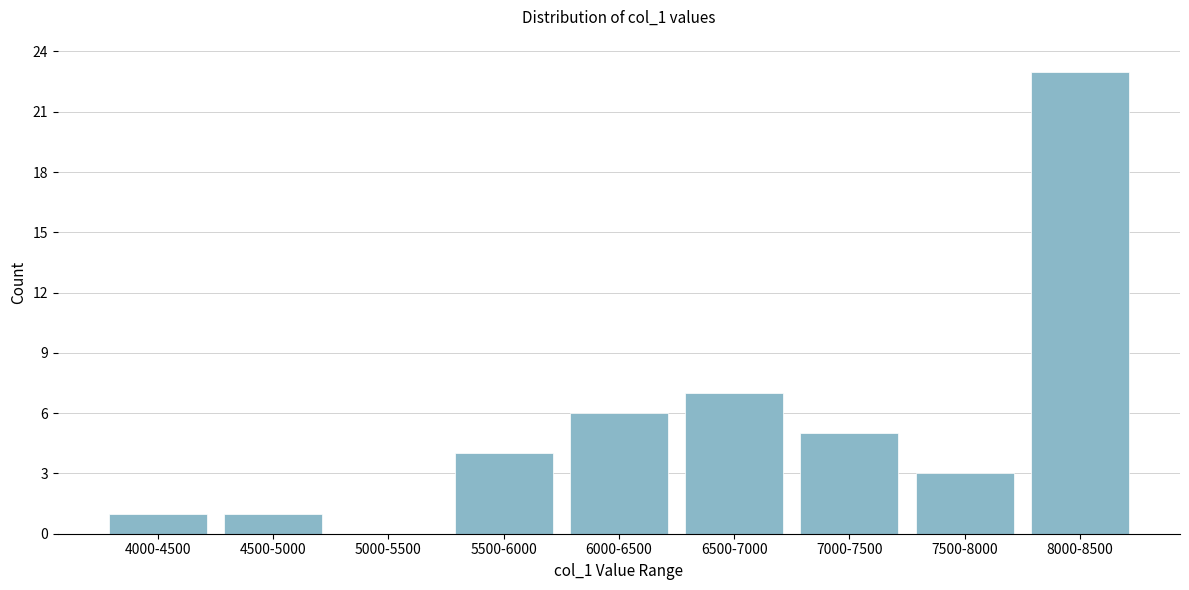

Reading left to right, transcribe all the data shown in this chart.

4000-4500=1	4500-5000=1	5000-5500=0	5500-6000=4	6000-6500=6	6500-7000=7	7000-7500=5	7500-8000=3	8000-8500=23